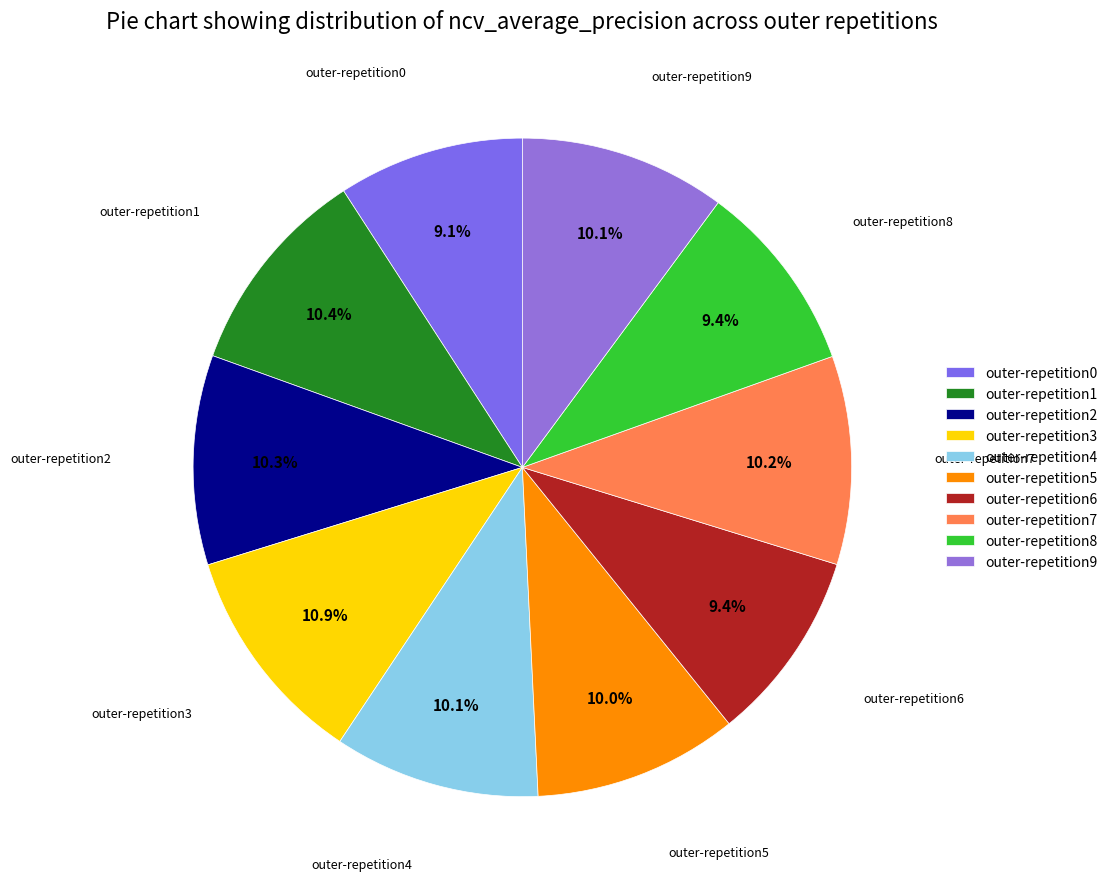

The outer-repetition1 slice represents 10% of the pie. True or false?

True